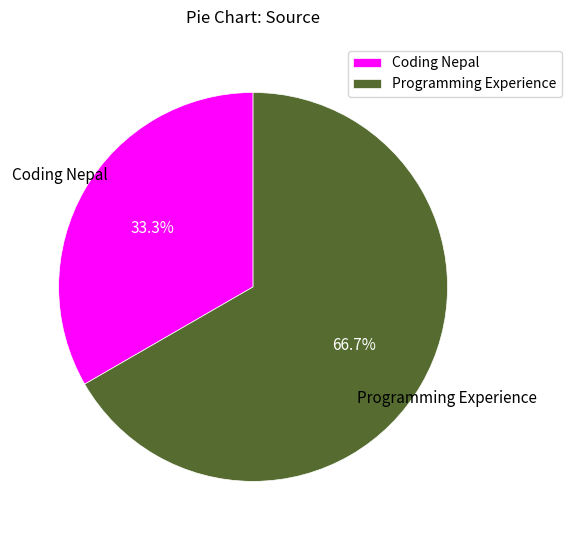

To the nearest percent, what portion does Programming Experience represent?

67%